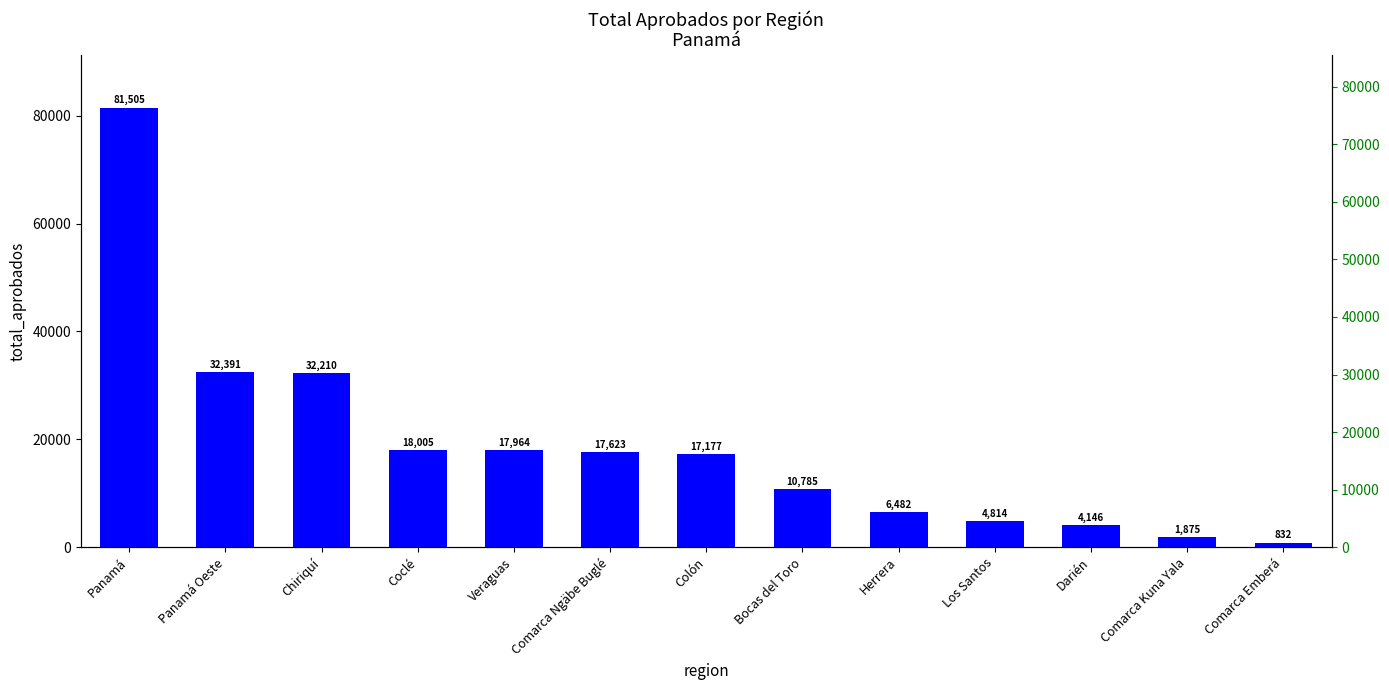

What is the difference between the second highest and minimum values?

31559